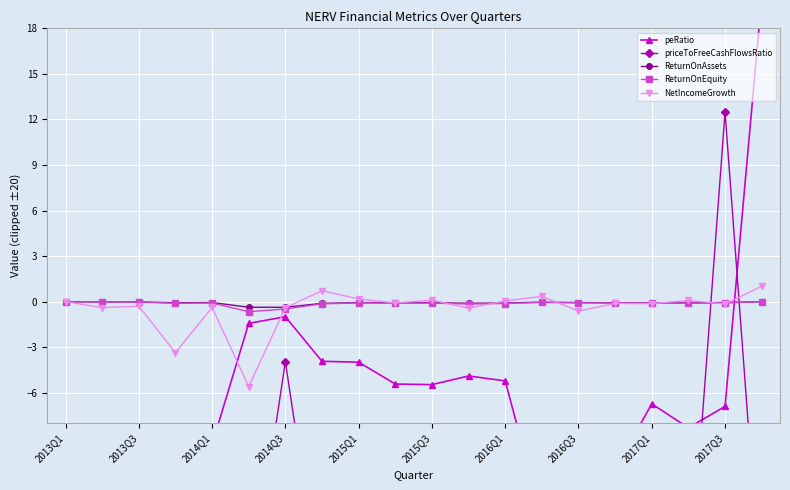

True or false: priceToFreeCashFlowsRatio and peRatio cross at least once.

True